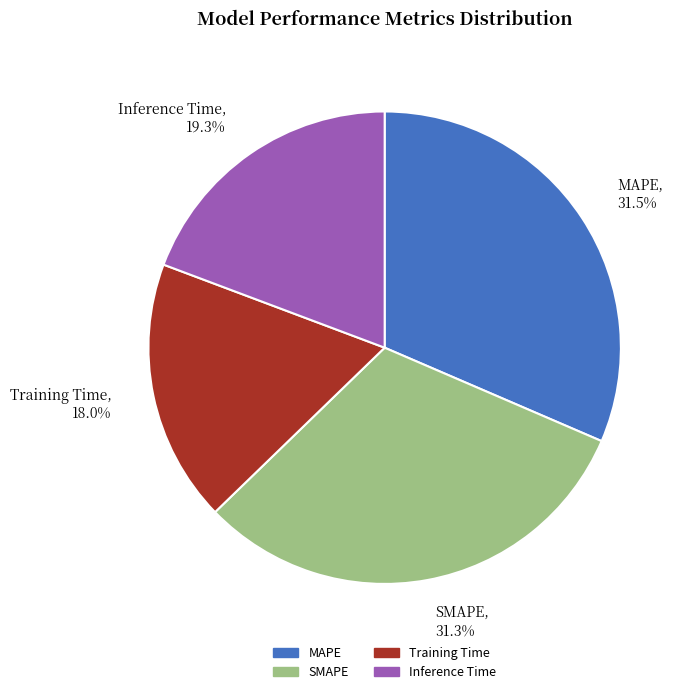

To the nearest percent, what is the combined percentage of Inference Time and SMAPE?

51%